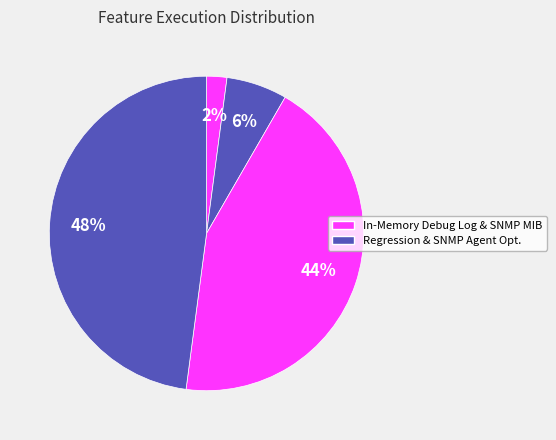

Count the number of slices in the pie.

4